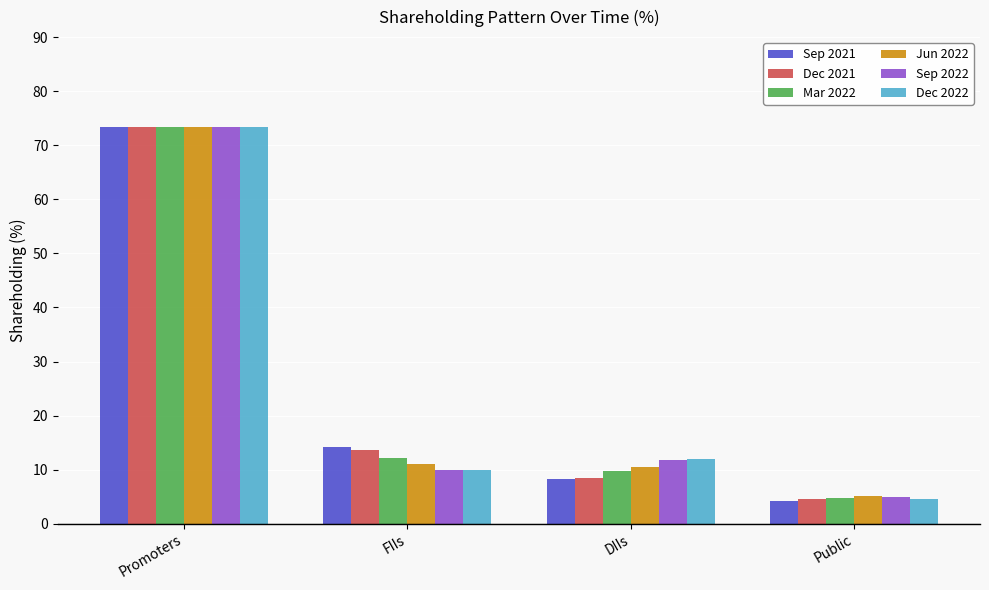

Is the value of Mar 2022 at Public greater than the value of Jun 2022 at Promoters?

No